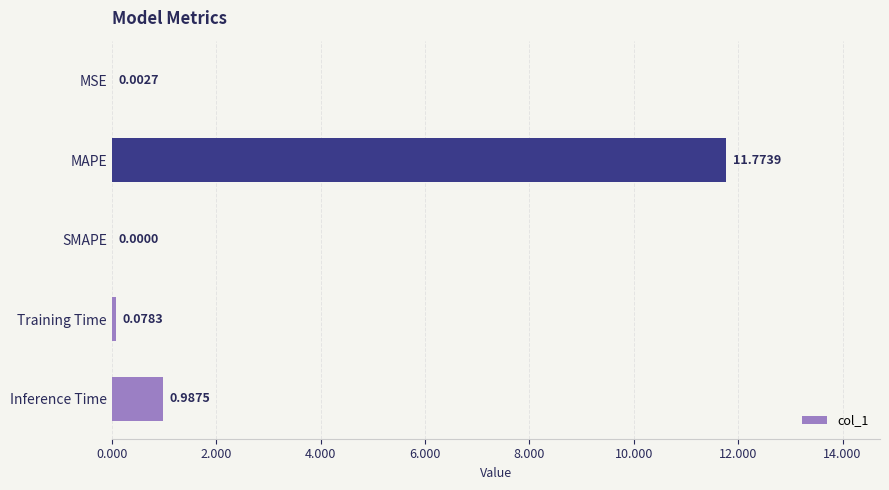

What is the change in value from SMAPE to Training Time?

+0.1